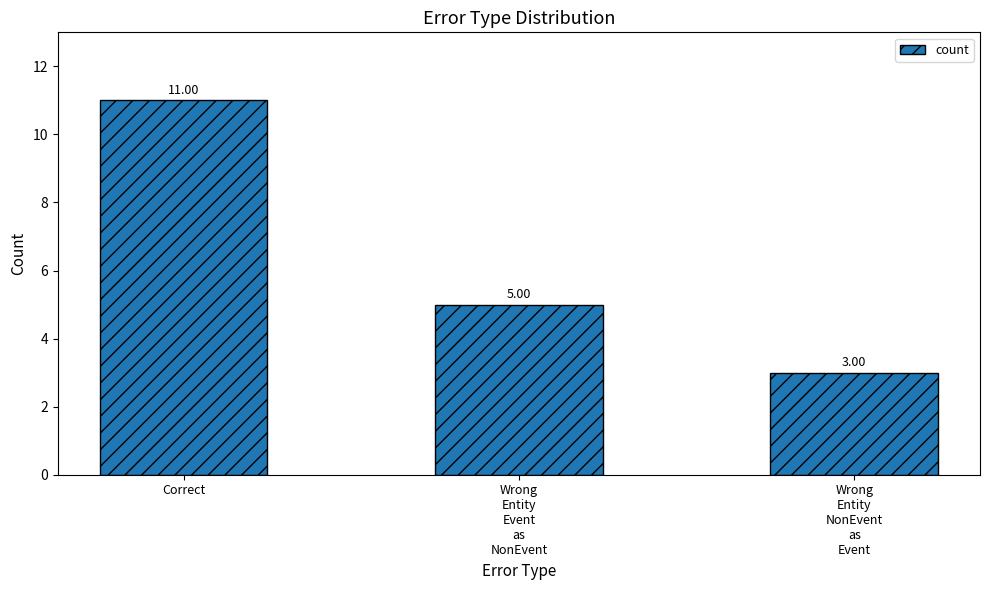

Reading left to right, transcribe all the data shown in this chart.

Correct=11	Wrong
Entity
Event
as
NonEvent=5	Wrong
Entity
NonEvent
as
Event=3